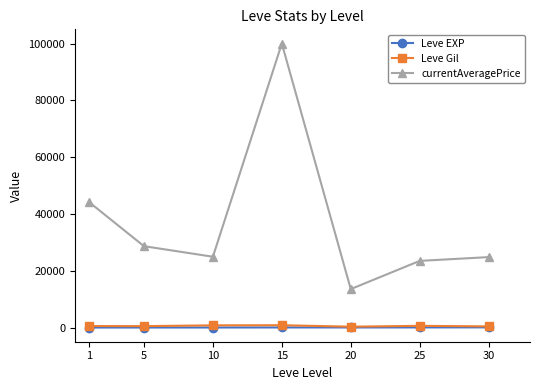

What is the difference between the highest and lowest values at 20?

13511.3